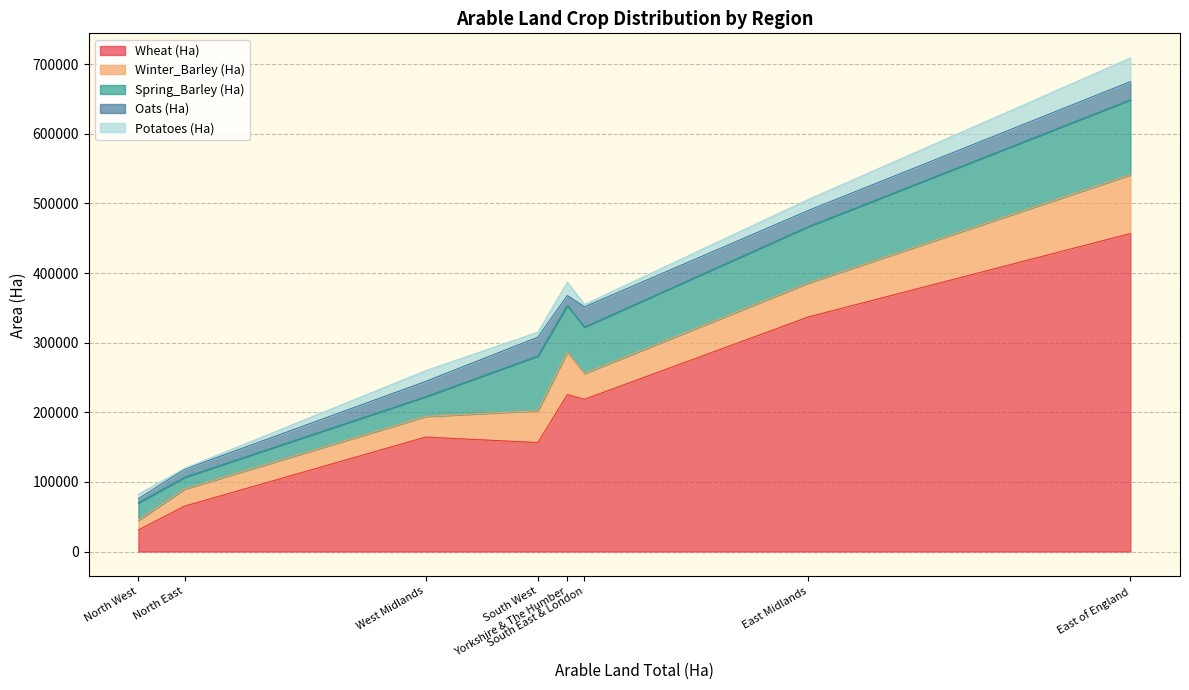

What is the lowest value of the Wheat (Ha) series?

31059